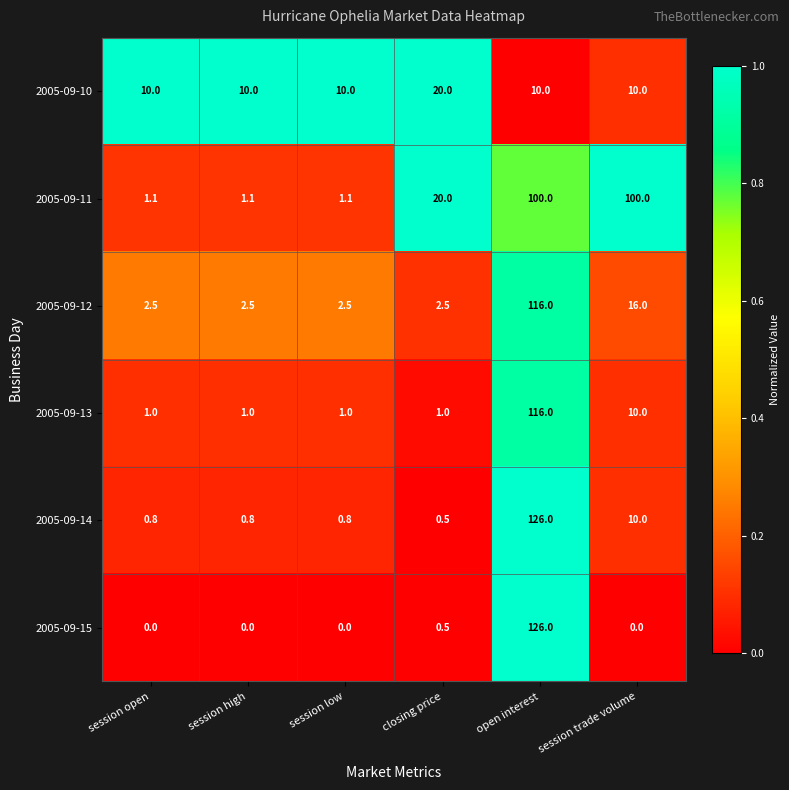

What value does the 2005-09-11 series have at open interest?

100.0